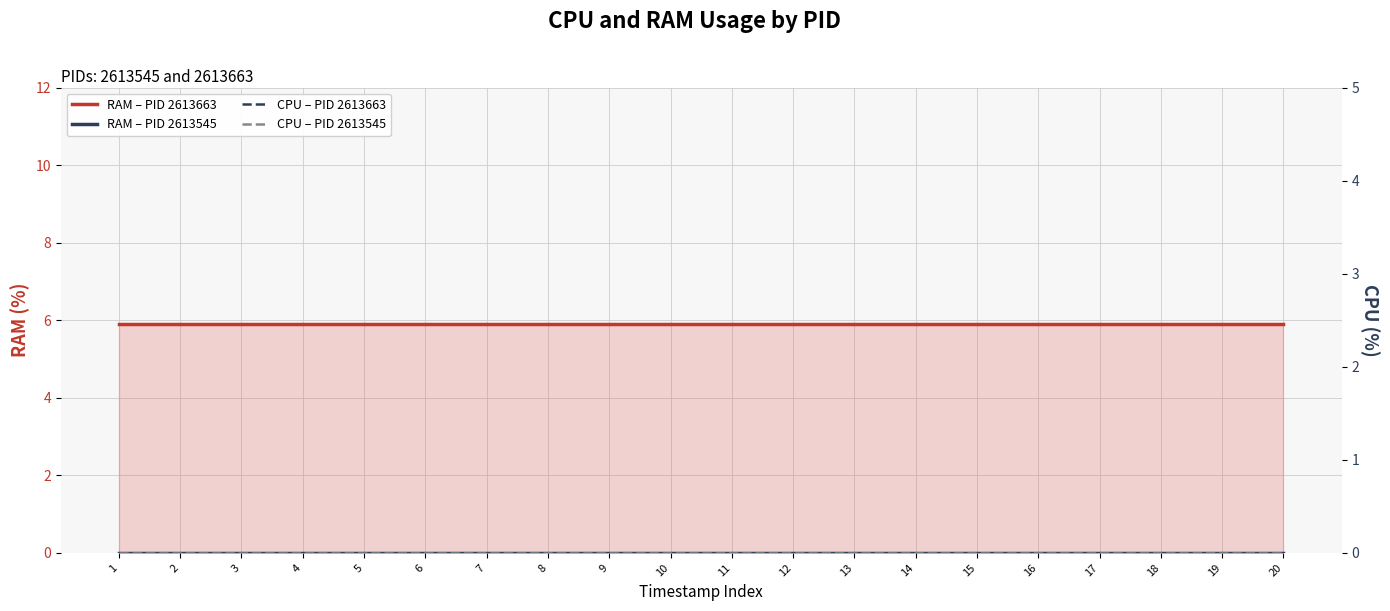

True or false: RAM – PID 2613545 and RAM – PID 2613663 cross at least once.

False